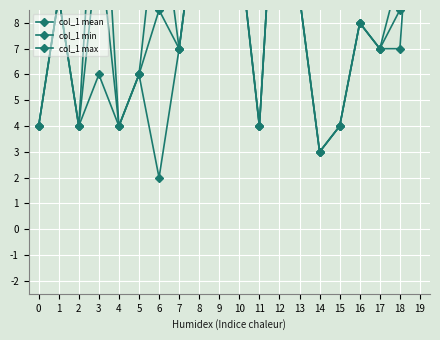

How many interior local valleys does the col_1 min series have?

5